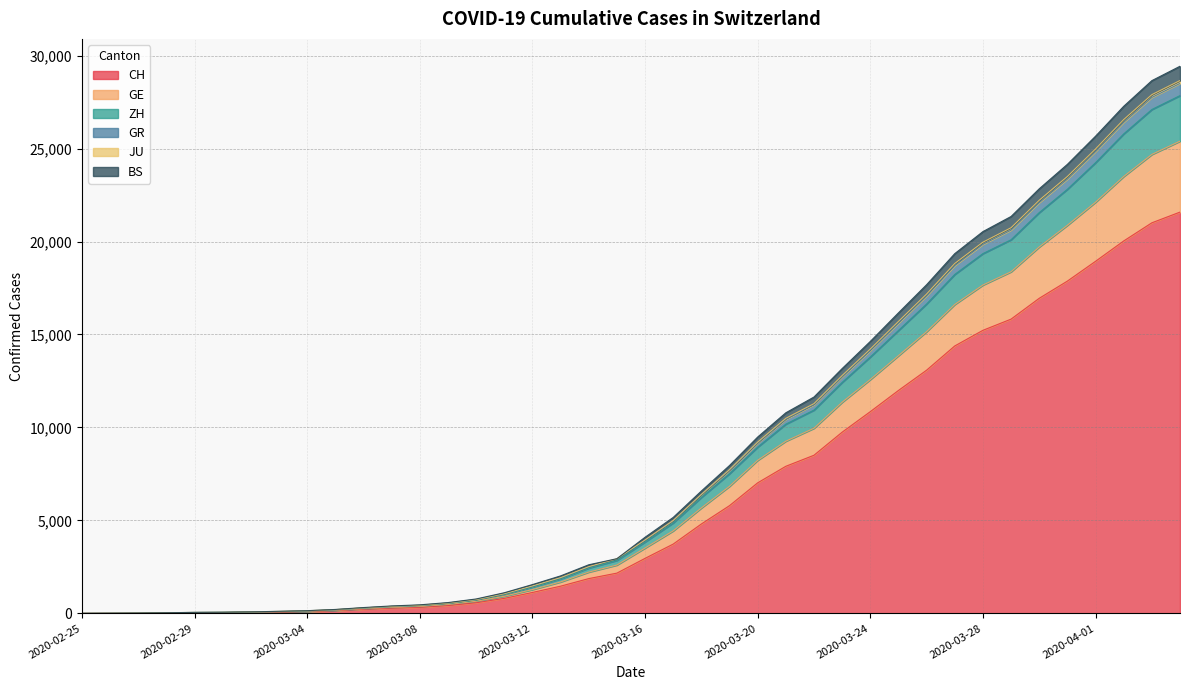

What is the highest value of the CH series?

21582